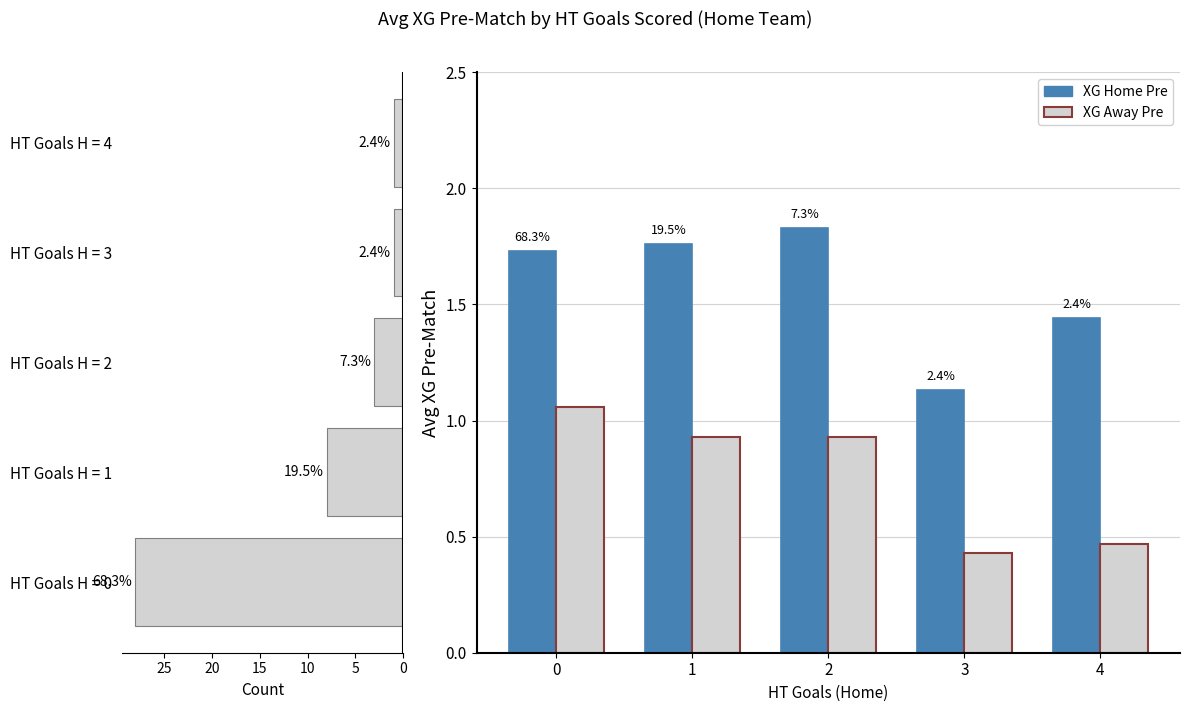

At how many categories does at least one series exceed 20?

1